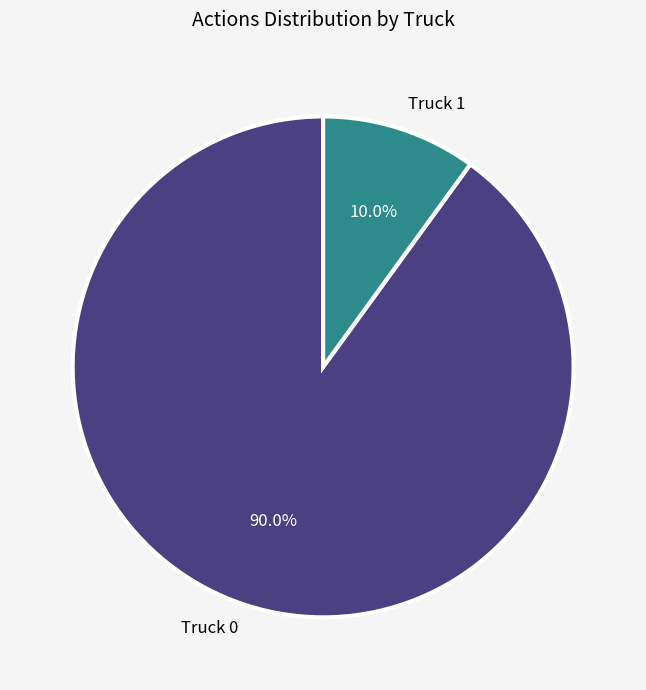

Which category has the biggest portion of the pie?

Truck 0